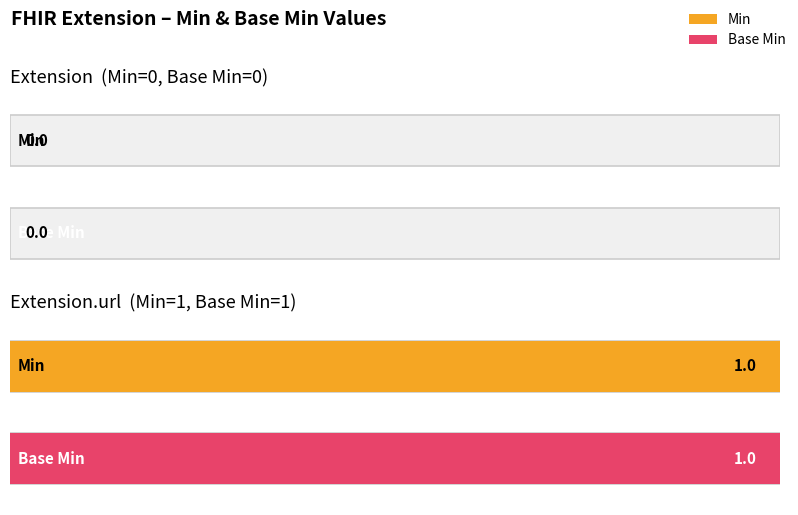

What is the sum of the Base Min values at Extension.url and Extension?

1